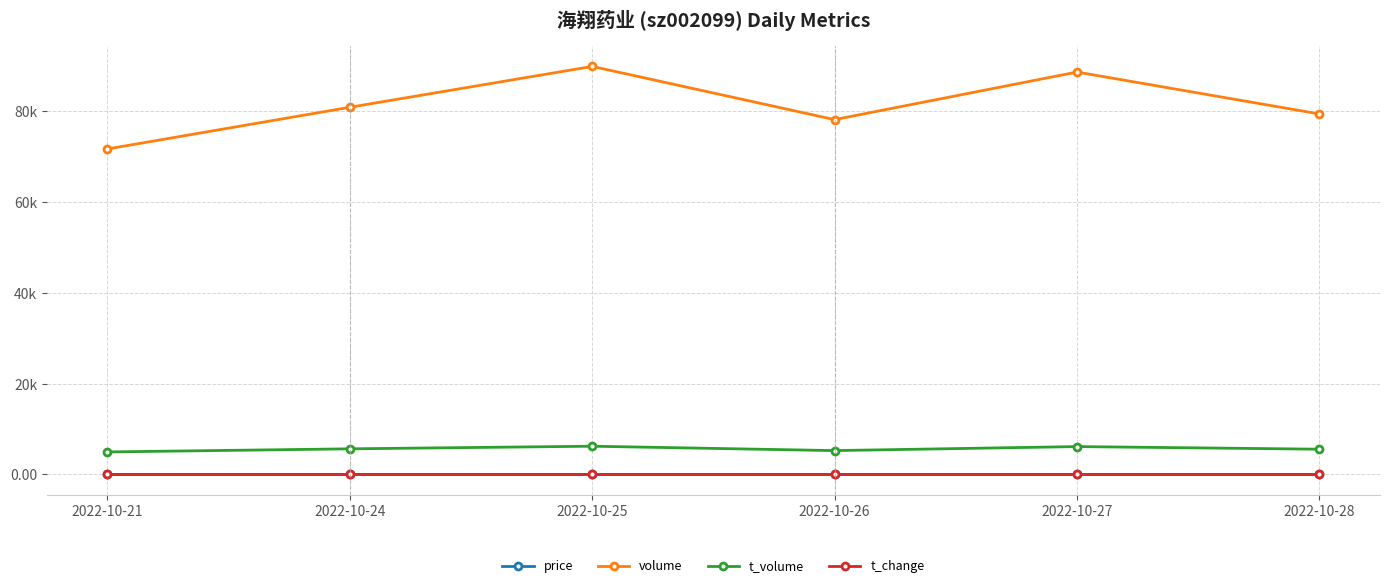

What are all the series names shown in the legend?

price, volume, t_volume, t_change